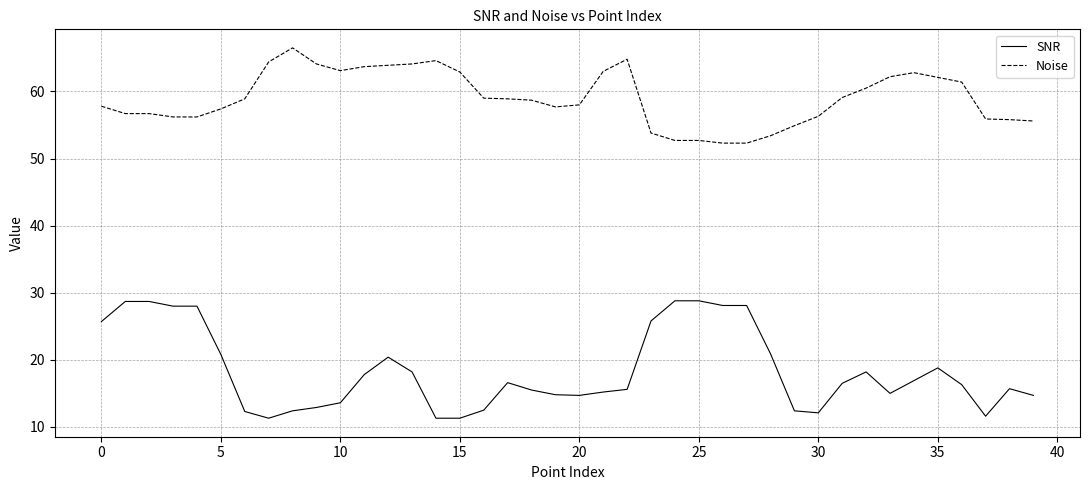

What is the highest value of the SNR series?

28.8